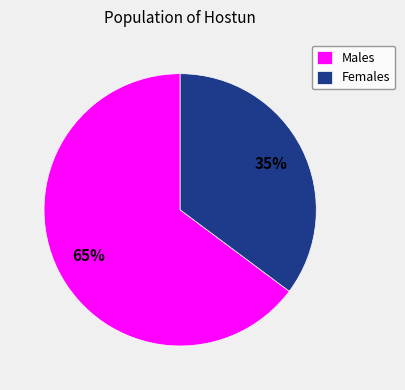

To the nearest percent, what is the difference between the Females and Males slice percentages?

30%